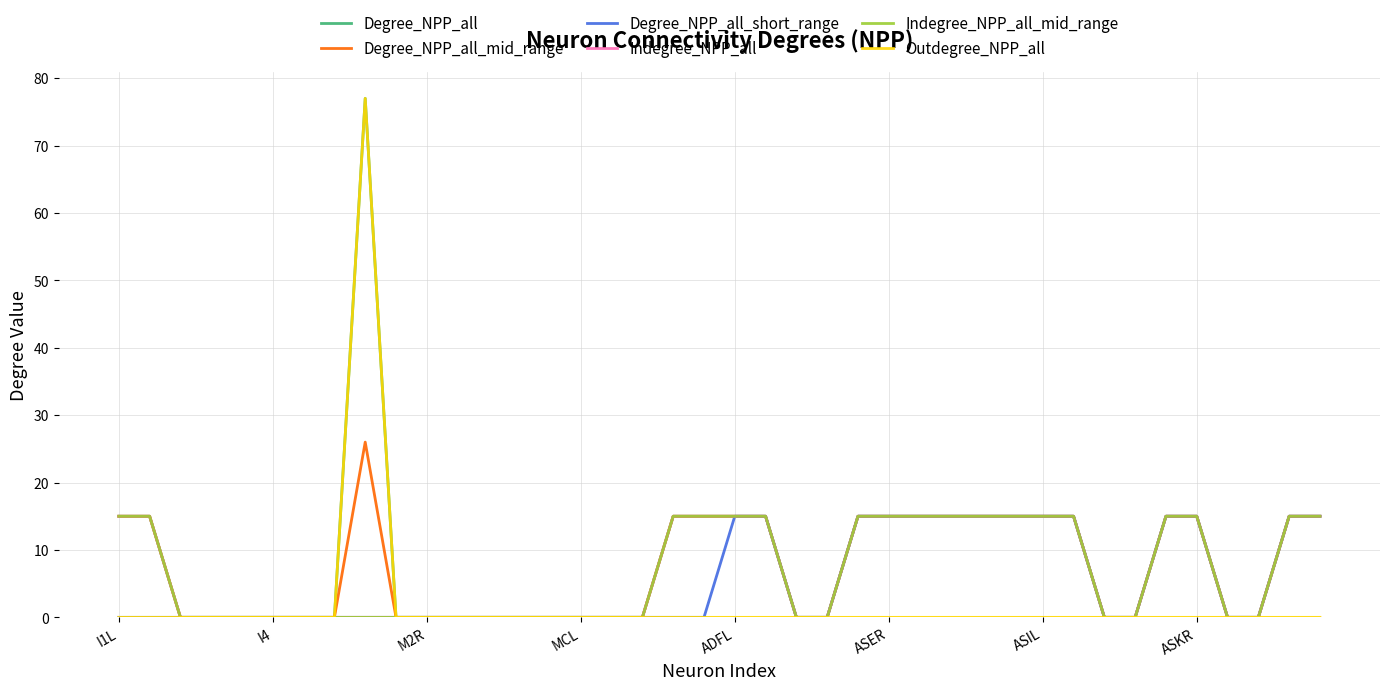

Does the chart have visible grid lines?

Yes